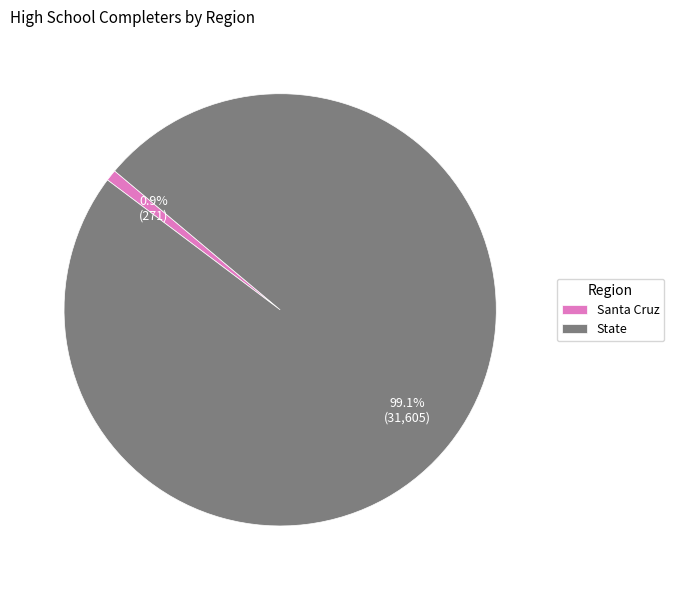

Rank the categories by value from lowest to highest.

Santa Cruz, State